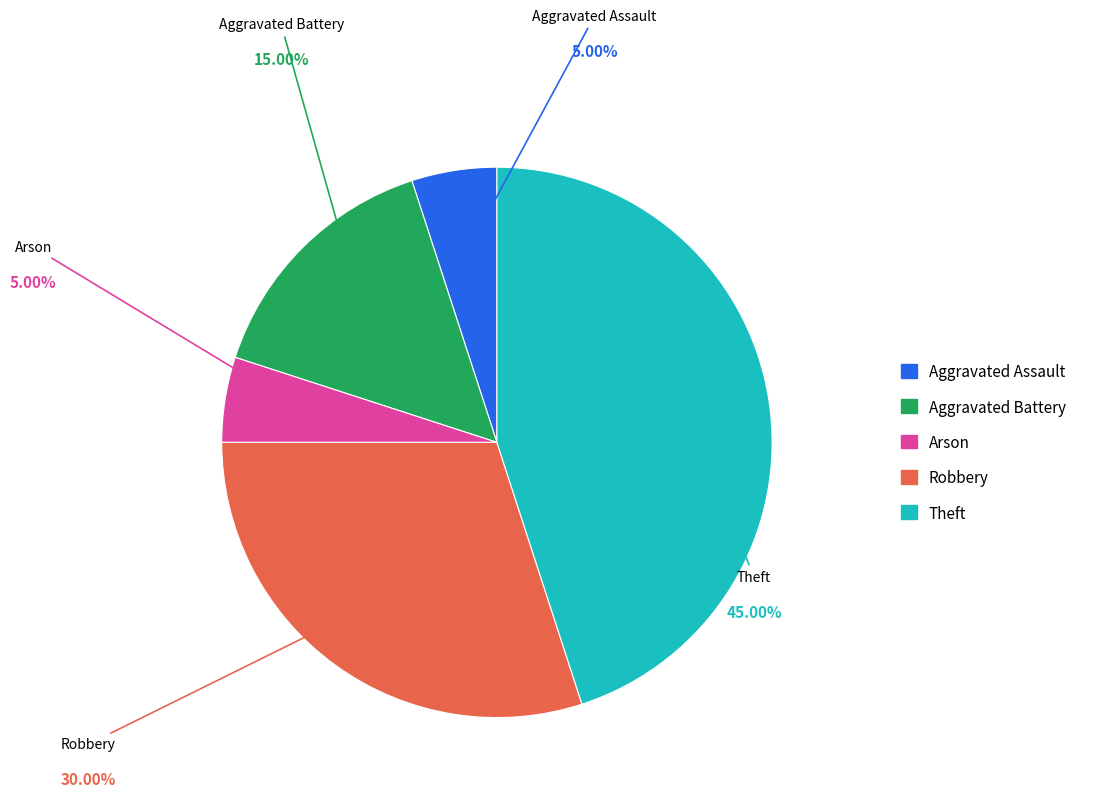

What is the largest slice in the pie chart?

Theft